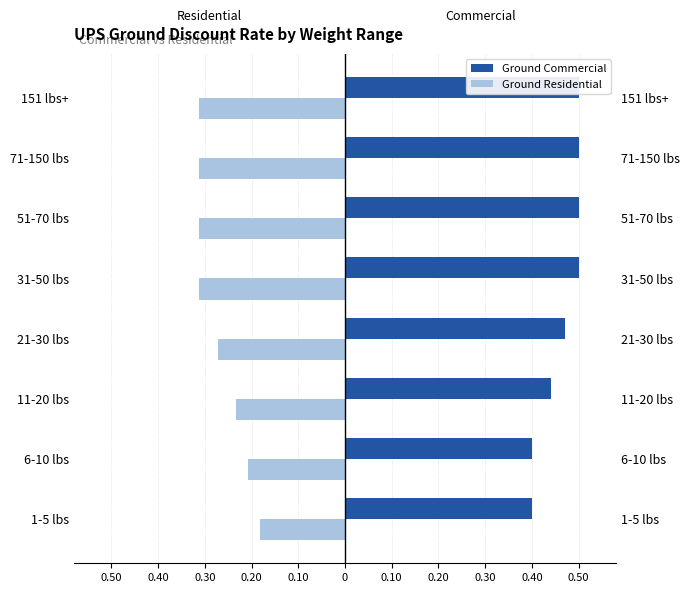

True or false: Ground Commercial has a value of 0.2 at 21-30 lbs.

False